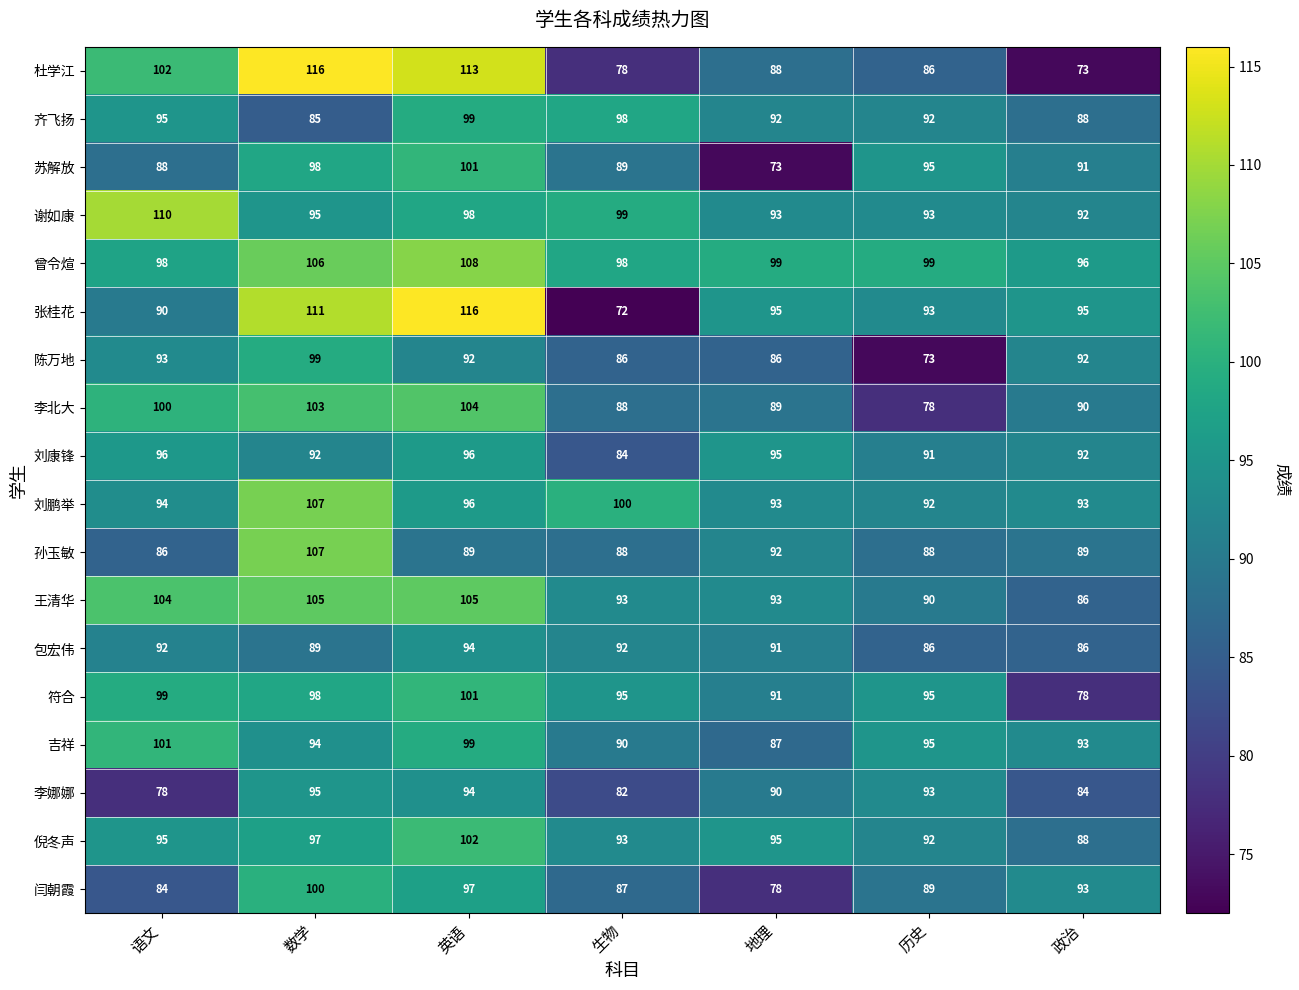

What is the sum of all 刘康锋 values?

646